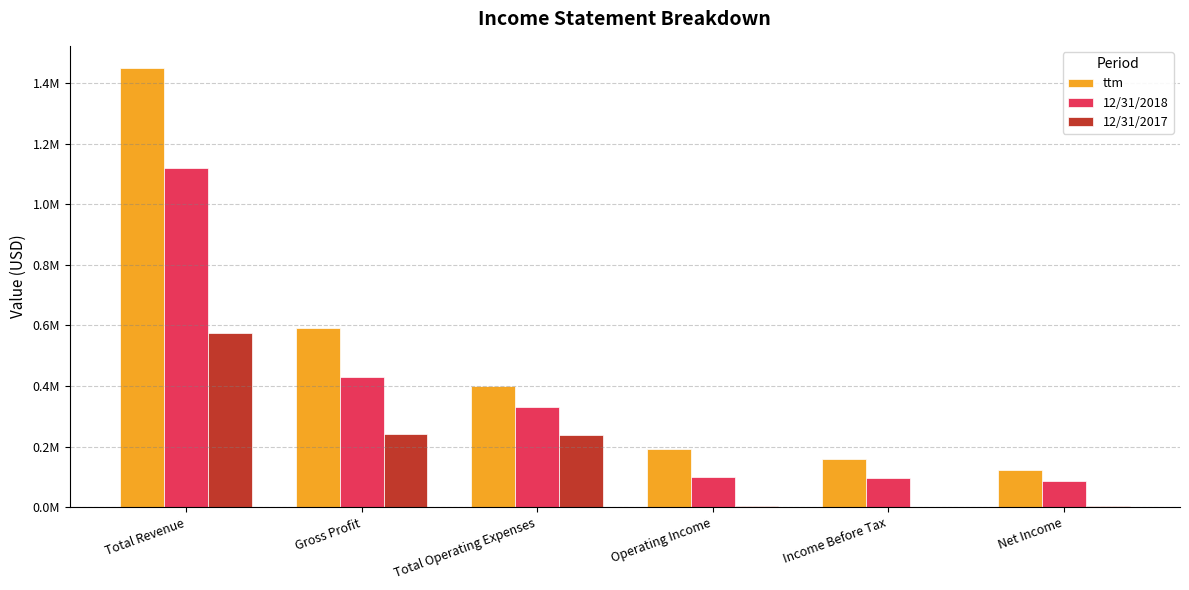

Are the bars grouped side by side (vs. stacked)?

Yes